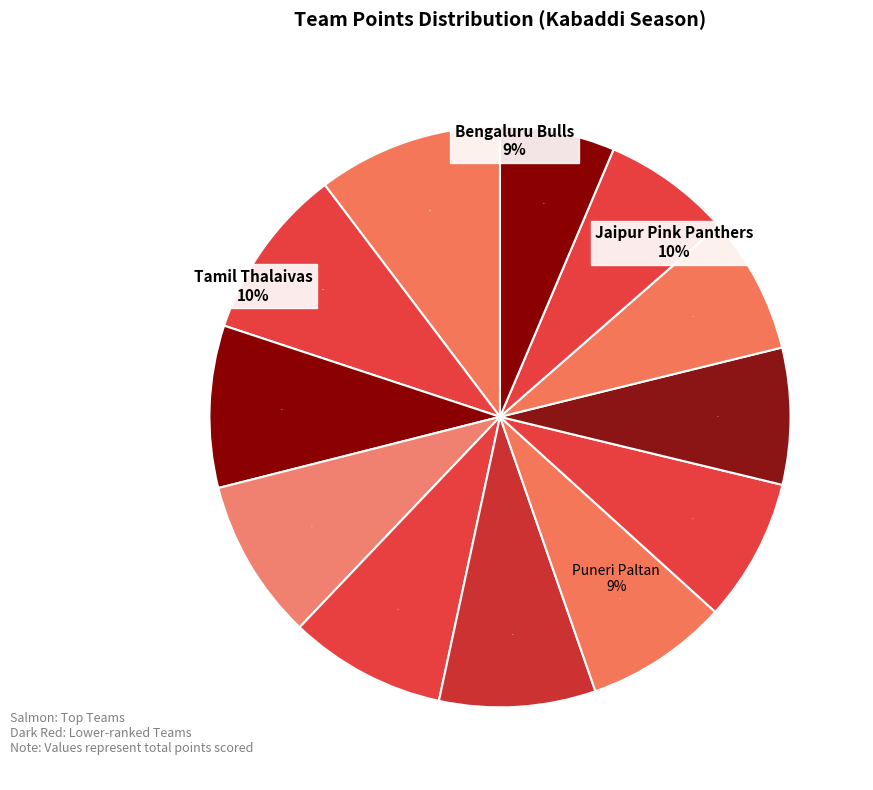

To the nearest percent, what portion does Dabang Delhi K.C. represent?

9%